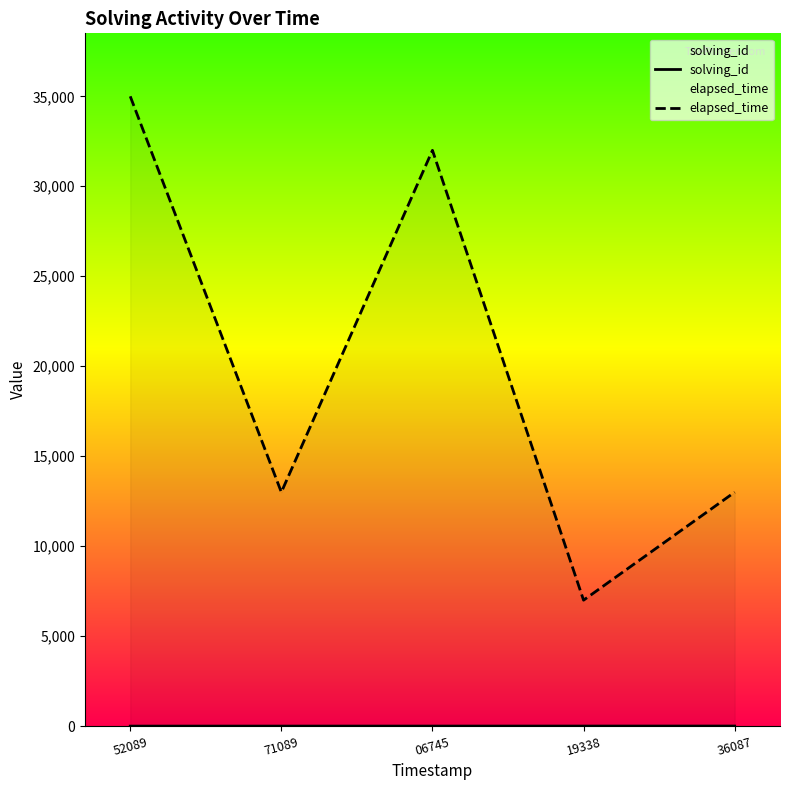

What is the maximum value shown in the chart?

35000